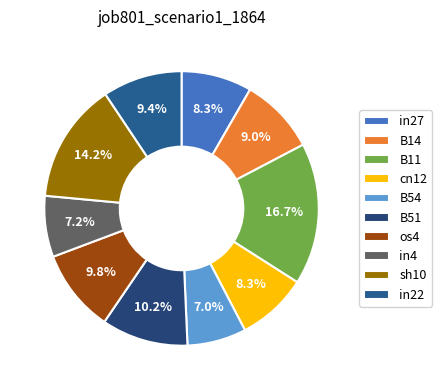

The in22 slice represents 23% of the pie. True or false?

False